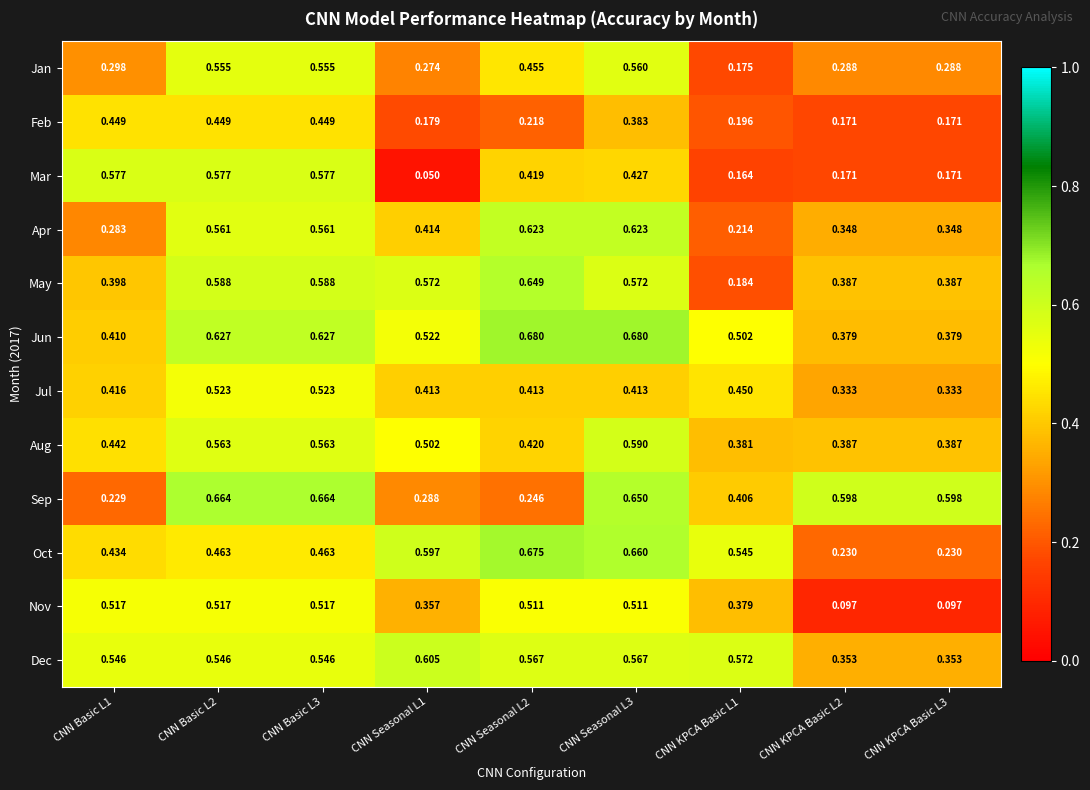

What is the total value across all series at CNN KPCA Basic L3?

3.7